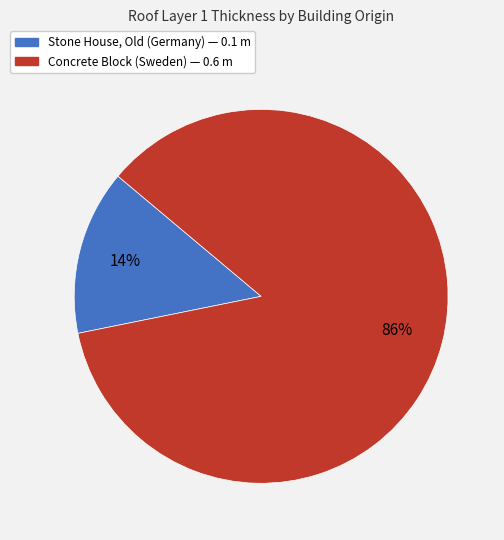

To the nearest percent, what is the average slice percentage?

50%